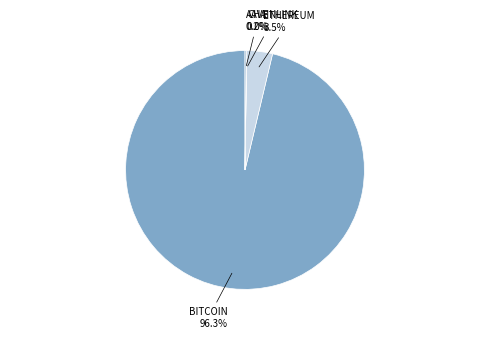

Is there a majority slice in this chart?

Yes